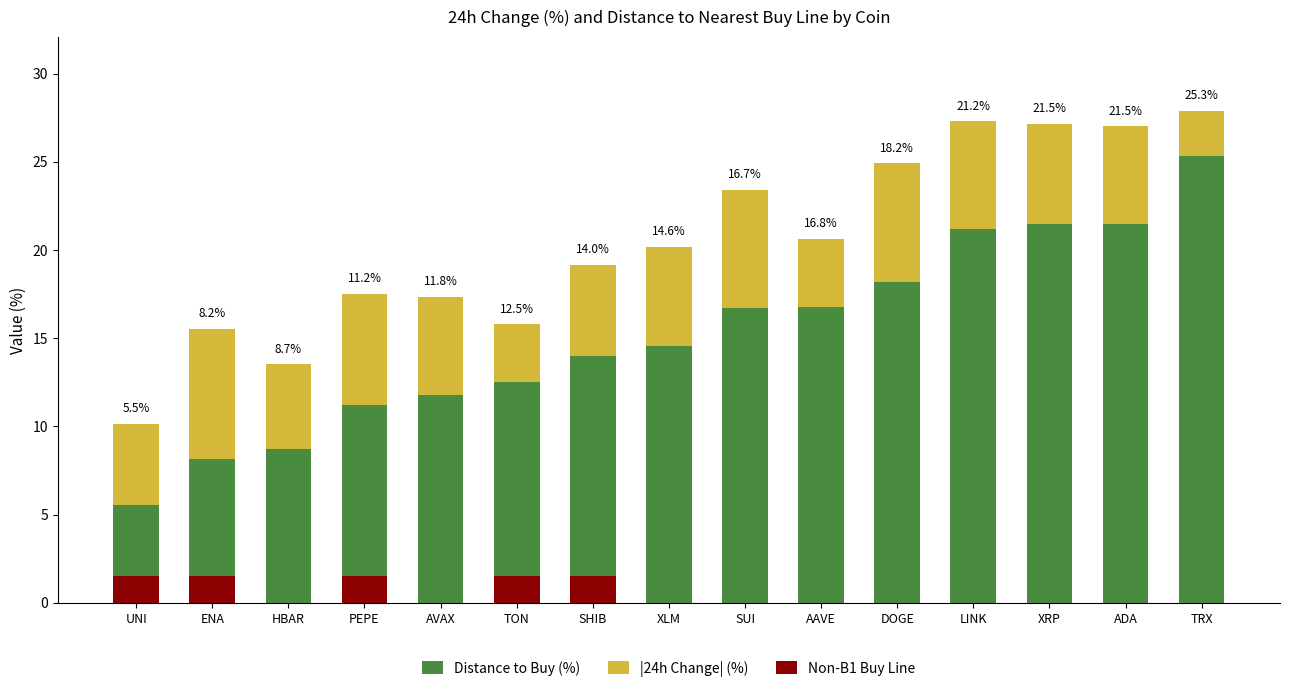

What is the label of the 13th bar from the left?

XRP